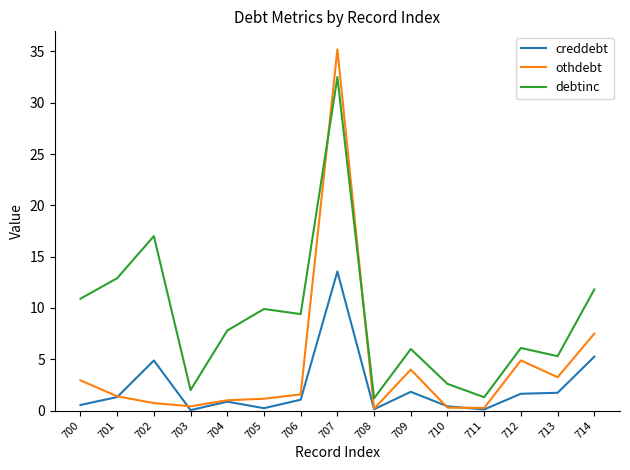

What is the approximate value of debtinc at 708?

1.2